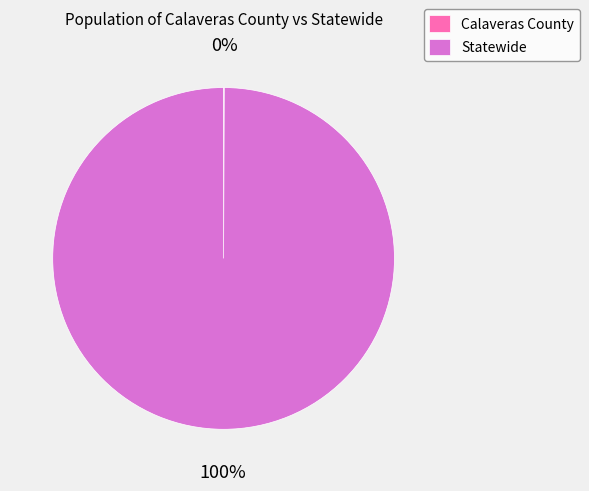

What is the largest slice in the pie chart?

Statewide